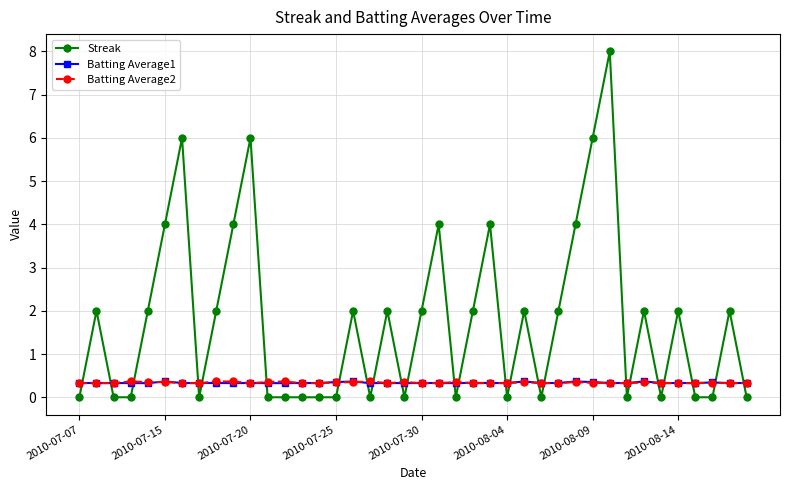

Count the Streak values in the range 0 to 2.

31